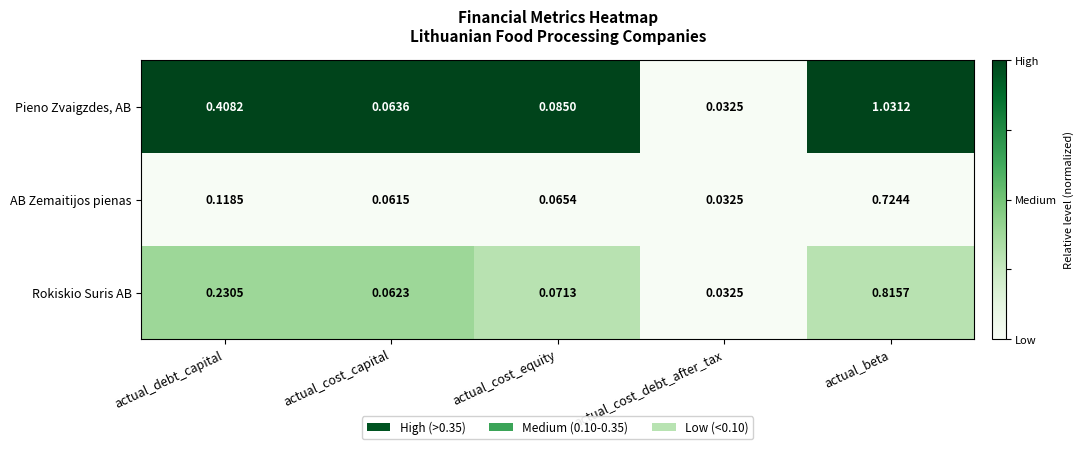

Which series has the widest spread of values?

Pieno Zvaigzdes, AB